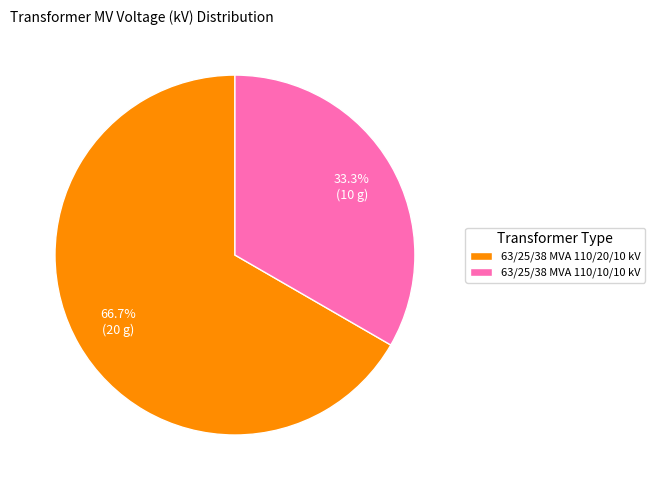

To the nearest percent, what is the difference between the 63/25/38 MVA 110/20/10 kV and 63/25/38 MVA 110/10/10 kV slice percentages?

33%